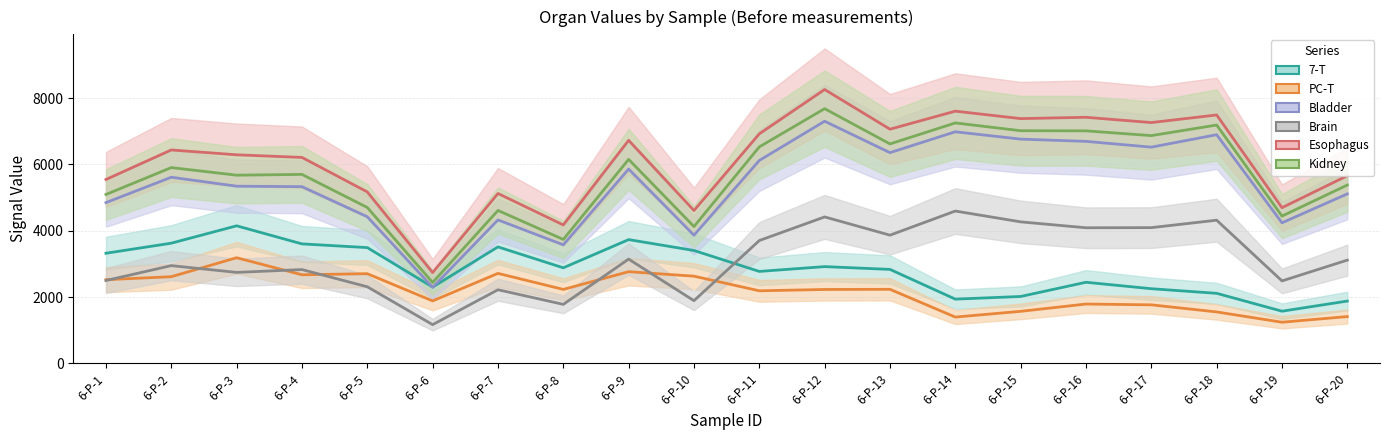

Count the number of categories in the chart.

20